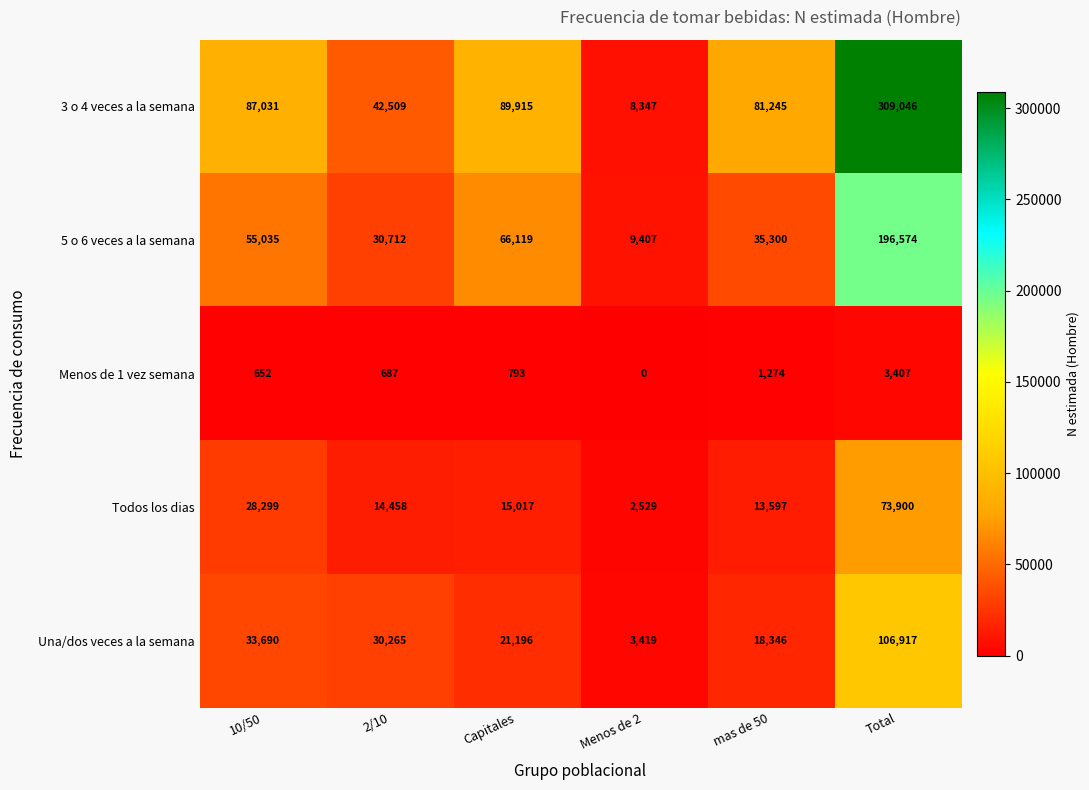

What is the difference between the highest and lowest values at mas de 50?

79971